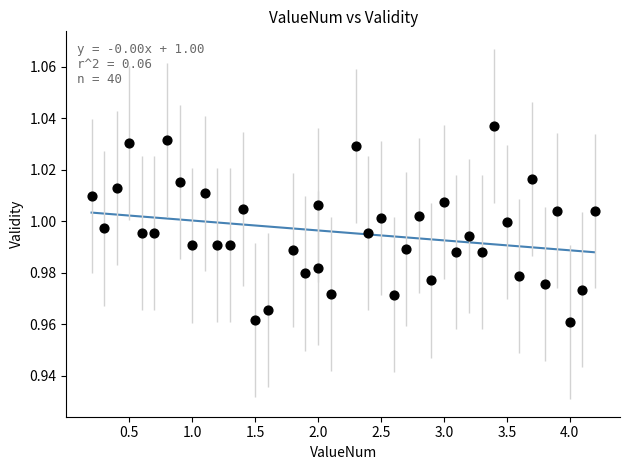

What is the range of X values (max minus min)?

4.0